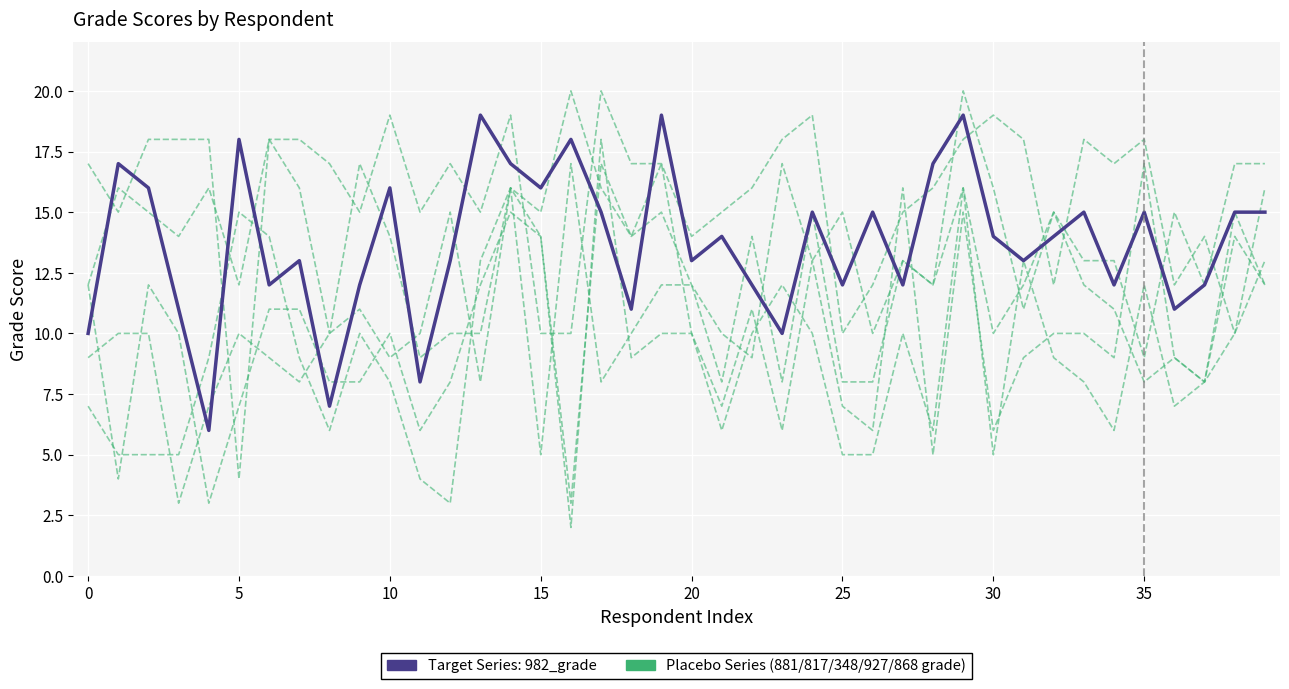

What are all the series names shown in the legend?

Placebo Series, 982_grade